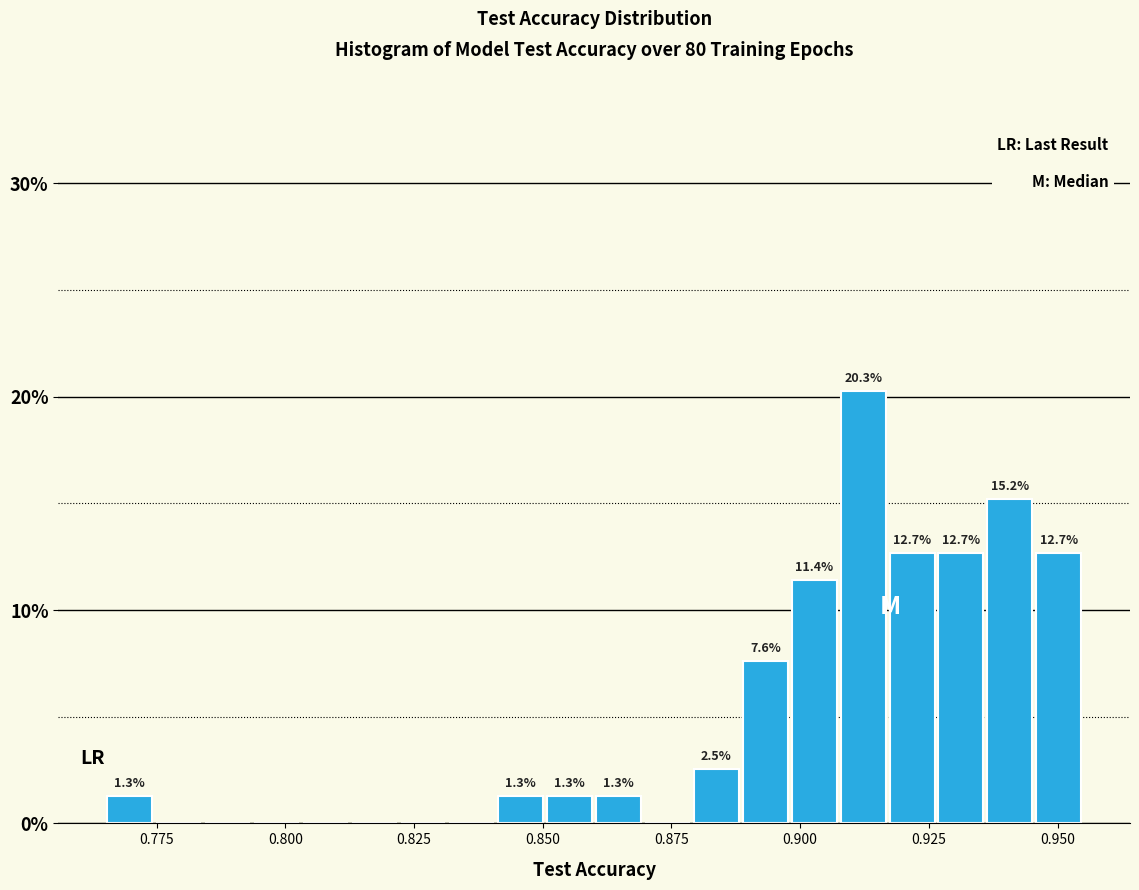

Read against the x-axis, roughly where is the centre of the tallest bar?

0.910